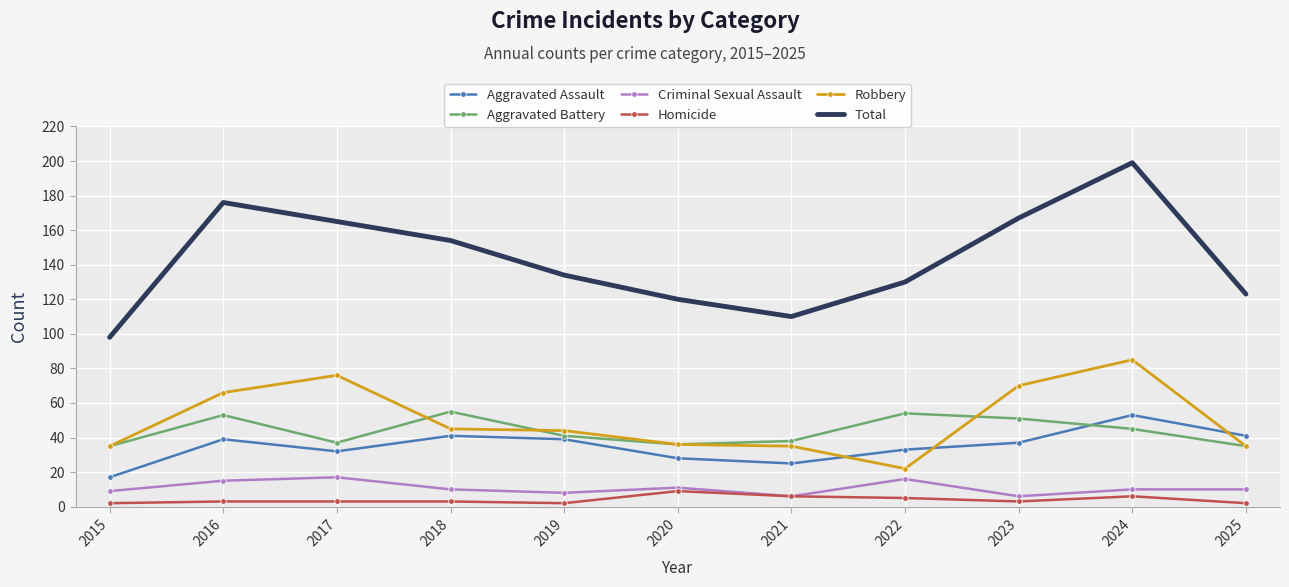

True or false: Total and Aggravated Battery intersect in this chart.

False